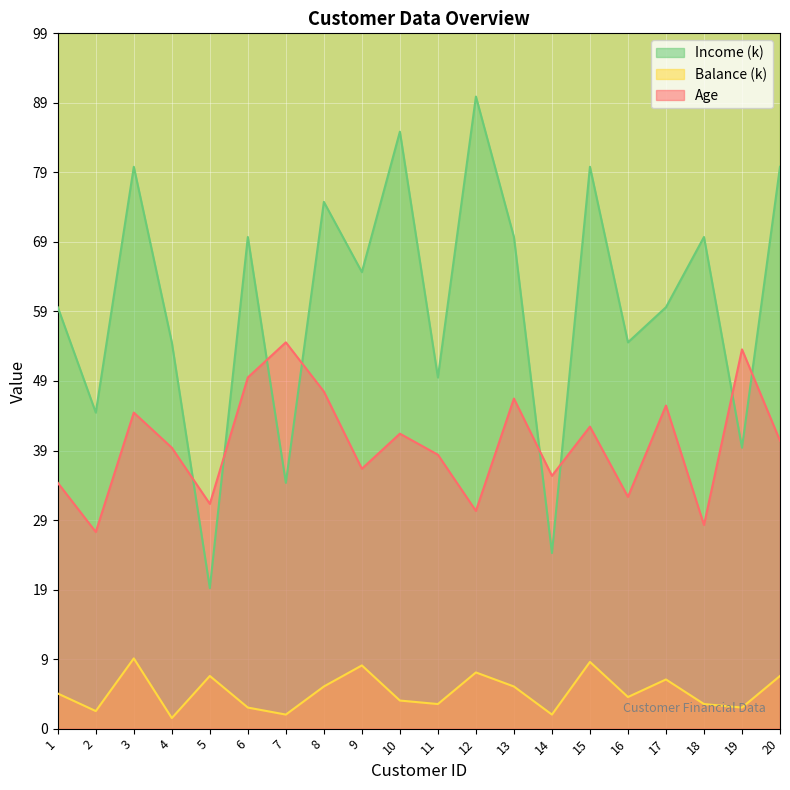

At which label does Balance reach its minimum?

4